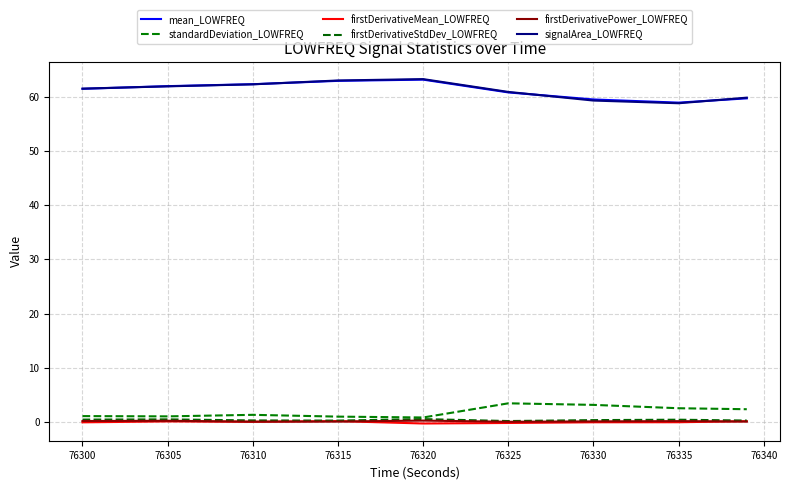

Count the number of data series in this chart.

6